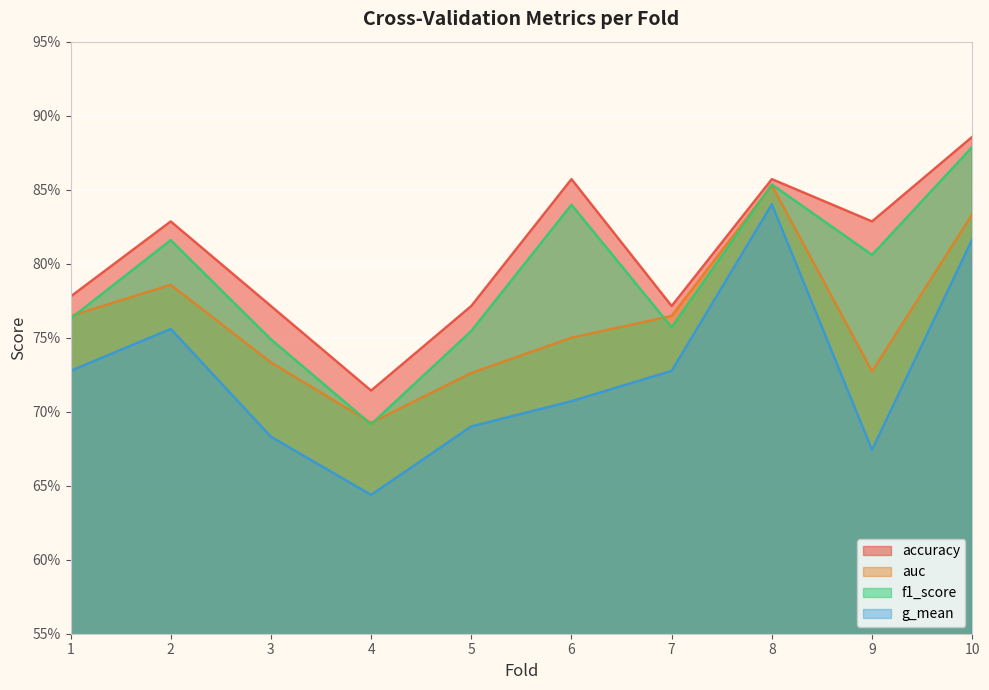

Reading right to left, transcribe all the data shown in this chart.

accuracy: 10=0.9	9=0.8	8=0.9	7=0.8	6=0.9	5=0.8	4=0.7	3=0.8	2=0.8	1=0.8
auc: 10=0.8	9=0.7	8=0.9	7=0.8	6=0.8	5=0.7	4=0.7	3=0.7	2=0.8	1=0.8
f1_score: 10=0.9	9=0.8	8=0.9	7=0.8	6=0.8	5=0.8	4=0.7	3=0.7	2=0.8	1=0.8
g_mean: 10=0.8	9=0.7	8=0.8	7=0.7	6=0.7	5=0.7	4=0.6	3=0.7	2=0.8	1=0.7